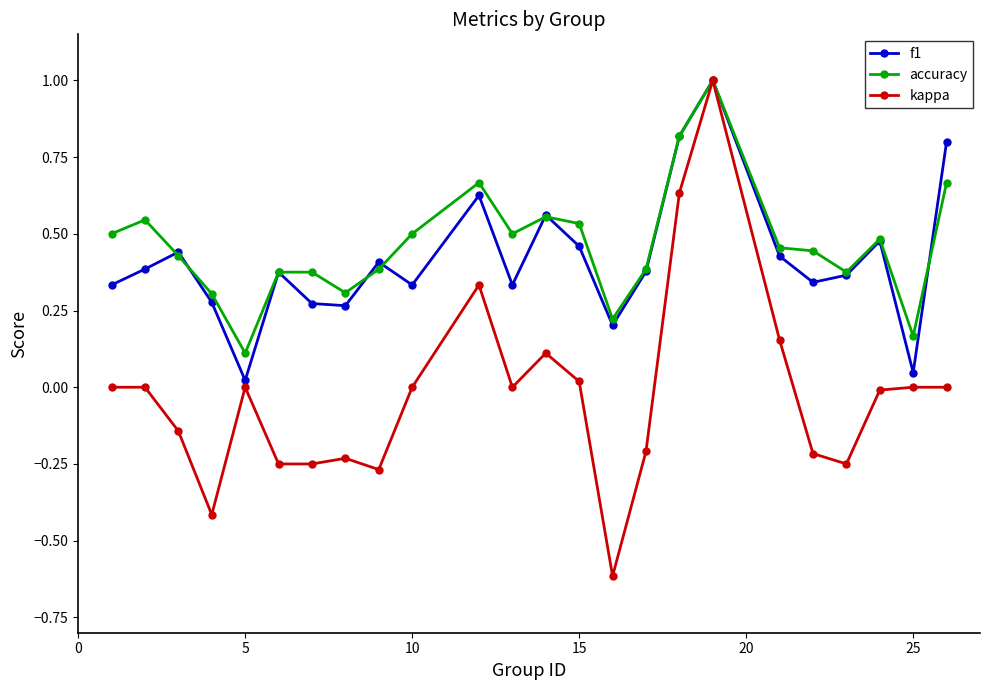

True or false: kappa has more than 0 interior local peaks.

True